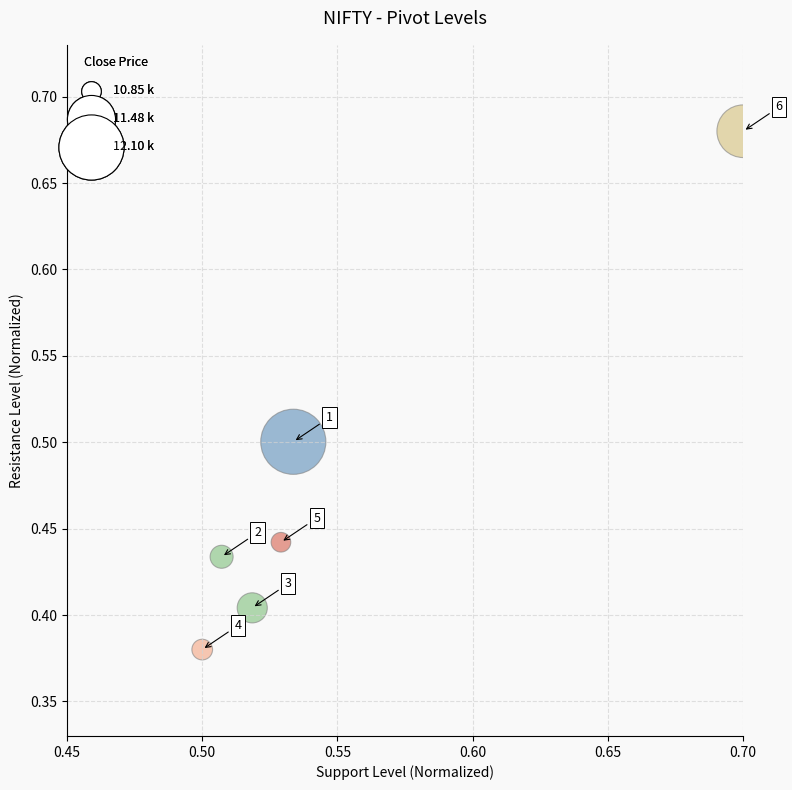

What is the average X value?

0.5